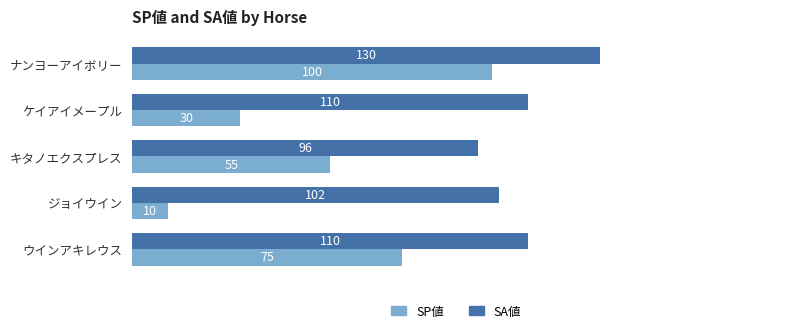

What is the difference between the maximum and second lowest values in the SA値 series?

28